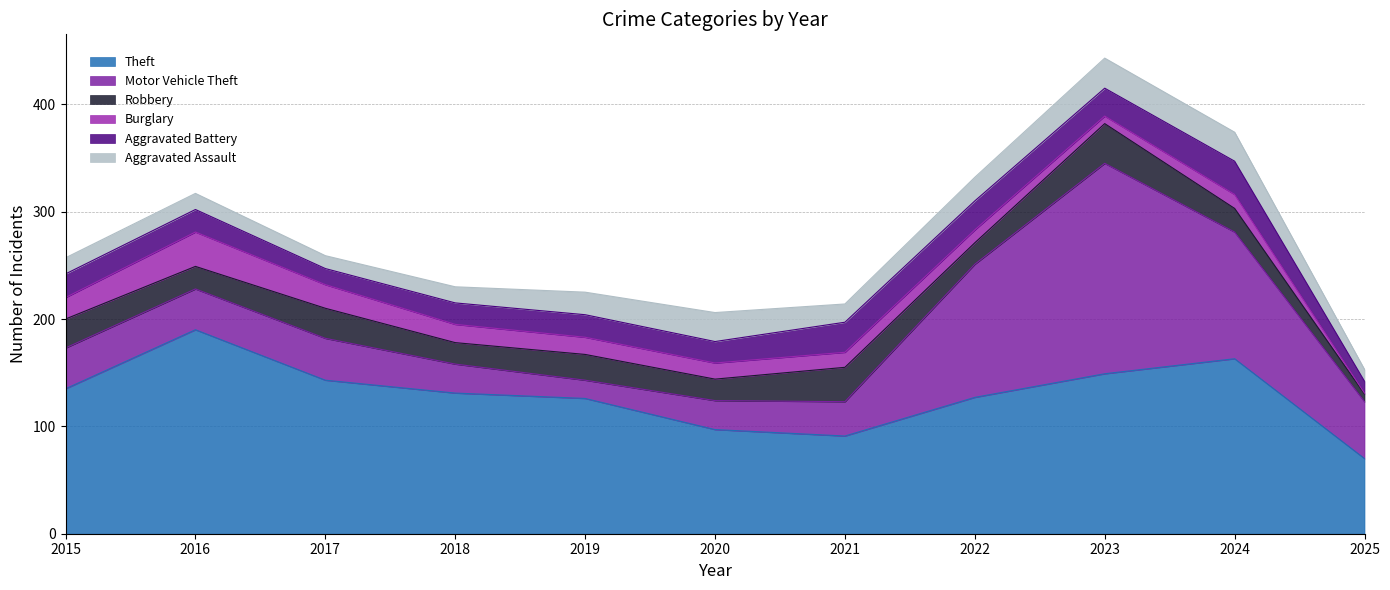

How many intersections are there between Aggravated Assault and Burglary?

1